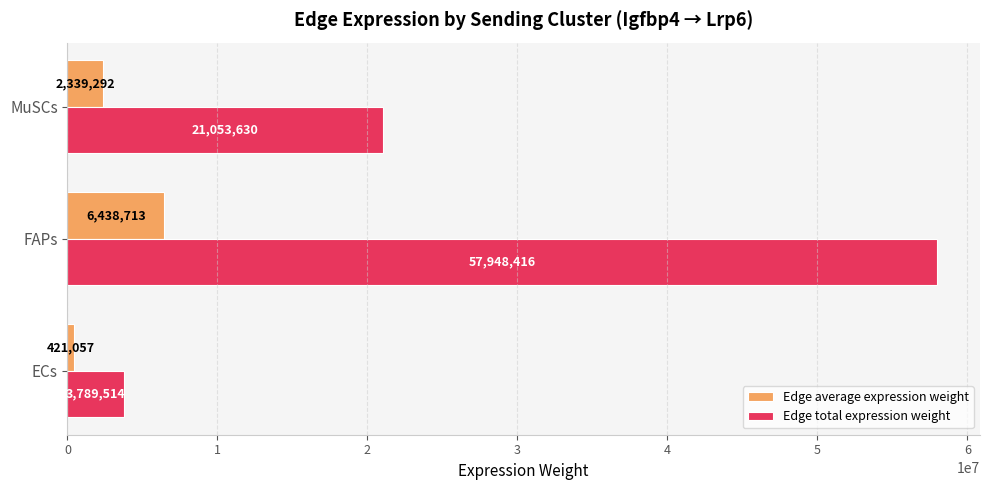

What is the sum of the Edge average expression weight values at FAPs and ECs?

6859770.0